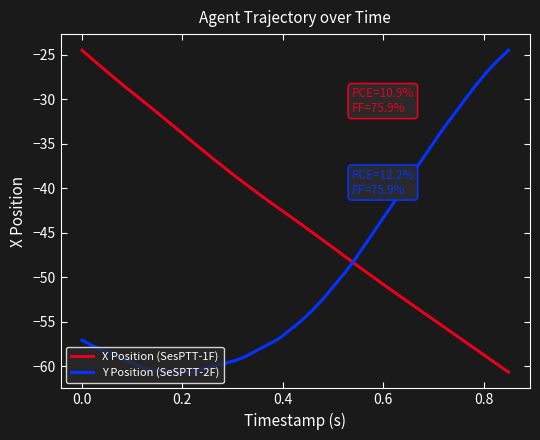

How many times do X Position (SesPTT-1F) and Y Position (SeSPTT-2F) cross each other?

1